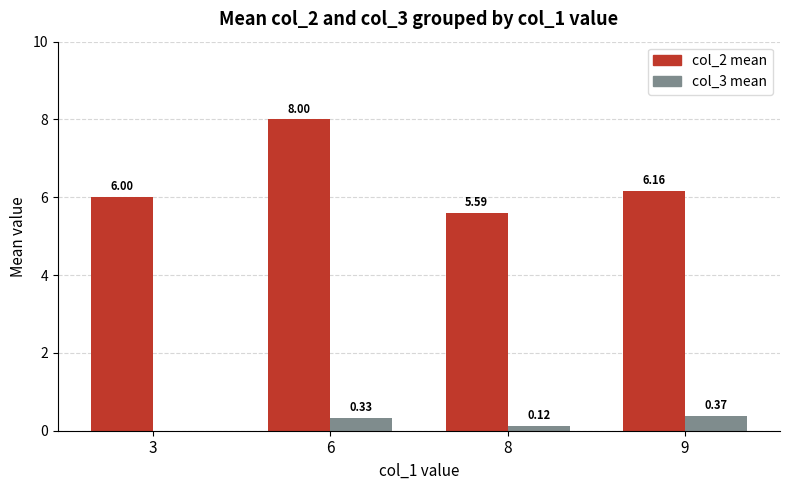

Which series has the largest total across all categories?

col_2 mean